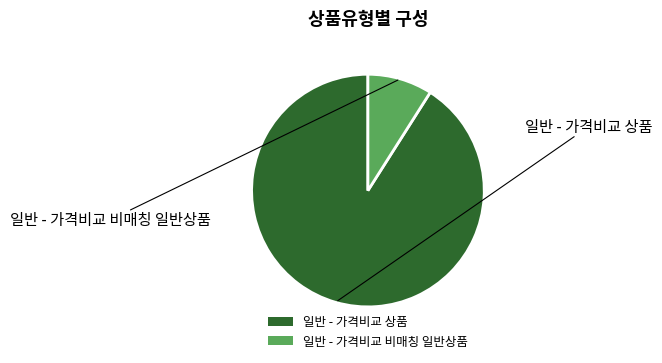

What is the majority slice?

일반 - 가격비교 상품